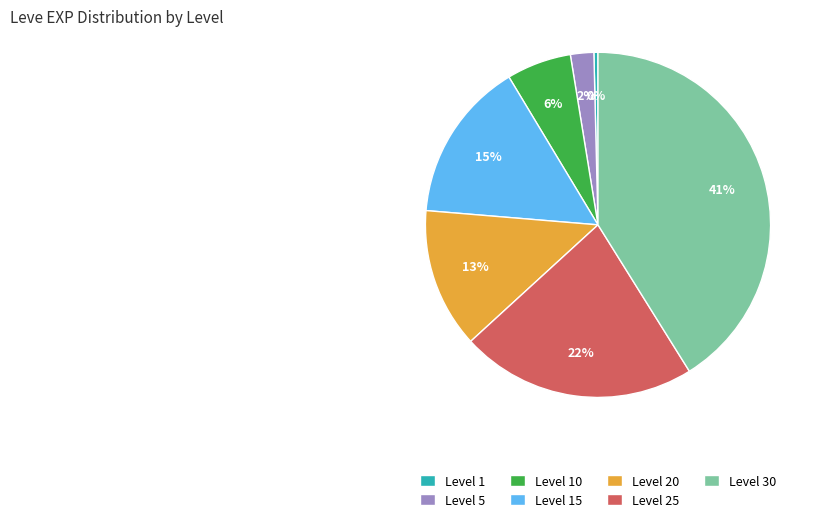

Is it true that Level 30 is 41% of the pie?

True